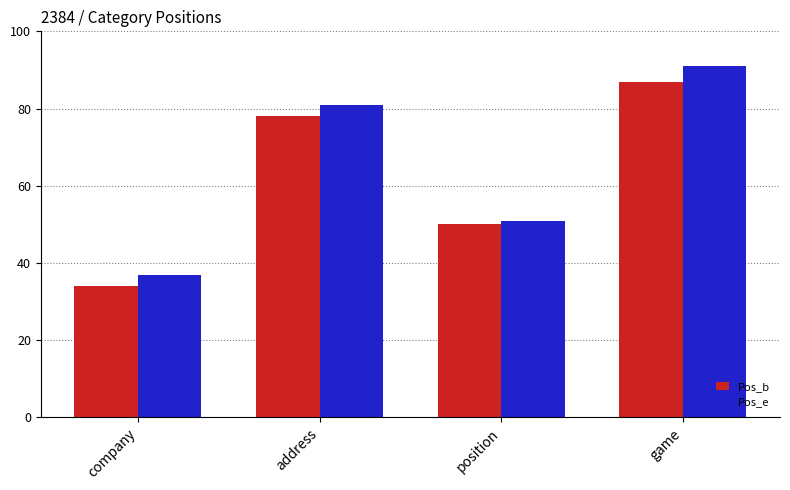

Does the chart contain stacked bars?

No